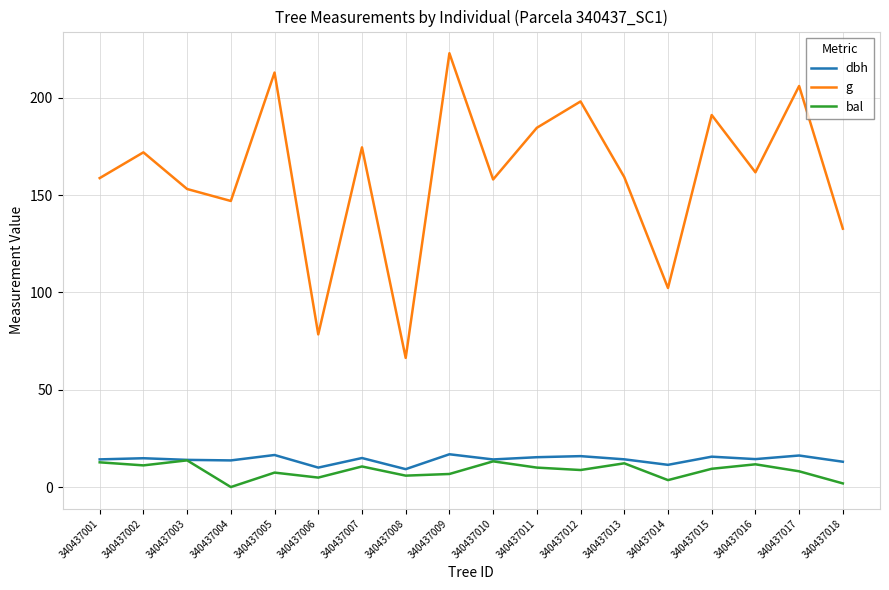

In g, how many points are lower than both neighbors (excluding endpoints)?

6